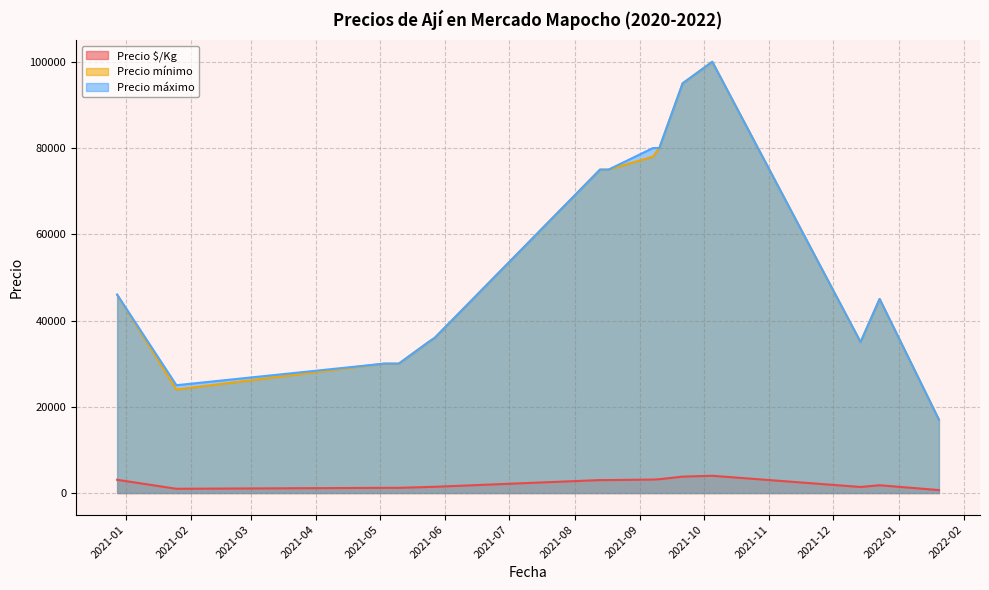

What is the label of the 7th point from the right?

2021-09-10